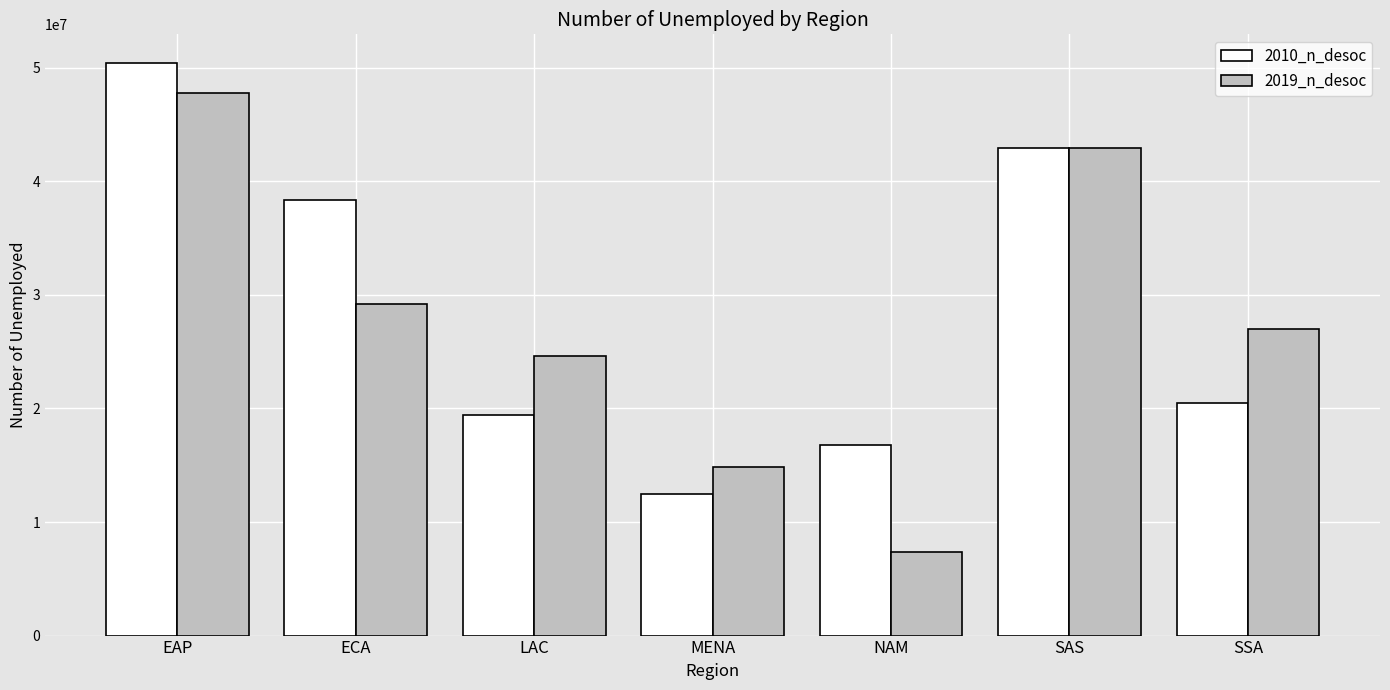

How many data points does each series have?

7